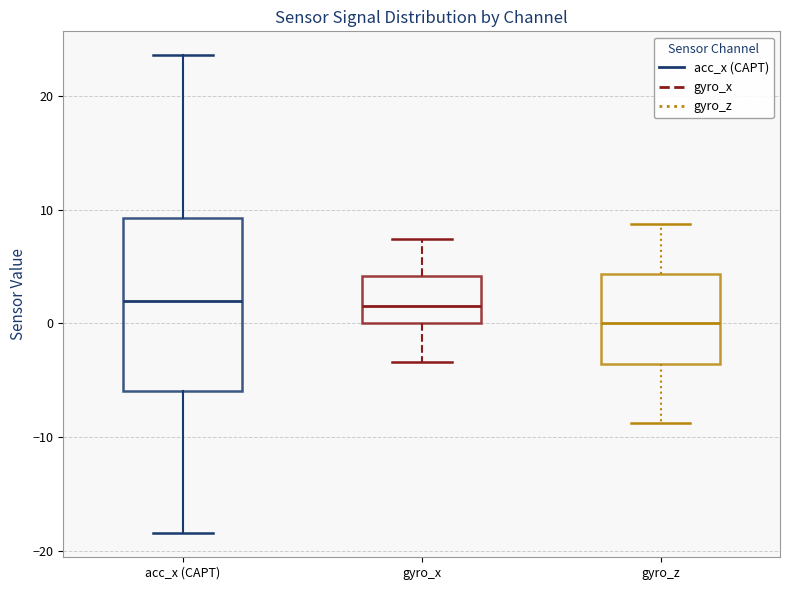

Reading left to right, read every box against the y-axis: the position of its median line, the range the box covers, and the ends of its whiskers. The values are not printed on the chart, so give them approximately, as read against the axis.

acc_x (CAPT): median 2, box -6 to 9, whiskers -18 to 24
gyro_x: median 2, box 0 to 4, whiskers -3 to 7
gyro_z: median 0, box -4 to 4, whiskers -9 to 9